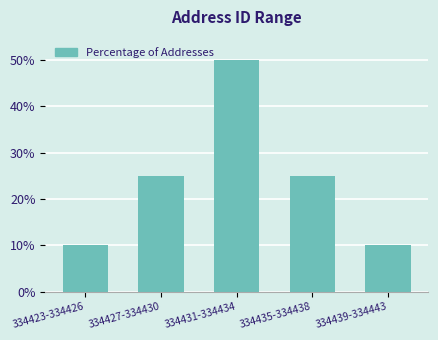

Reading left to right, extract all data points from this chart.

334423-334426=10	334427-334430=25	334431-334434=50	334435-334438=25	334439-334443=10